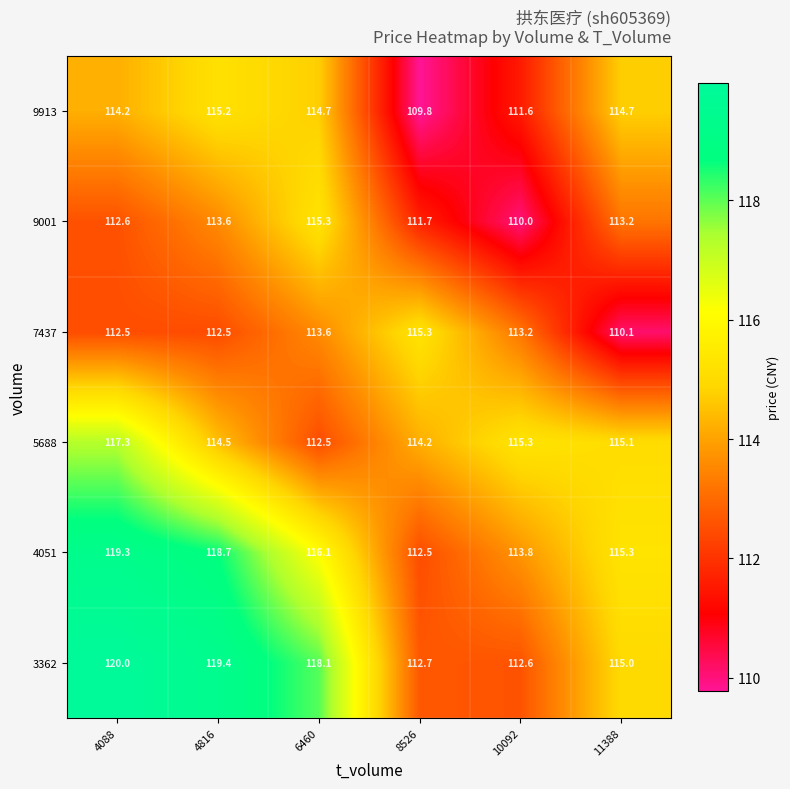

At how many categories does at least one series exceed 119?

2